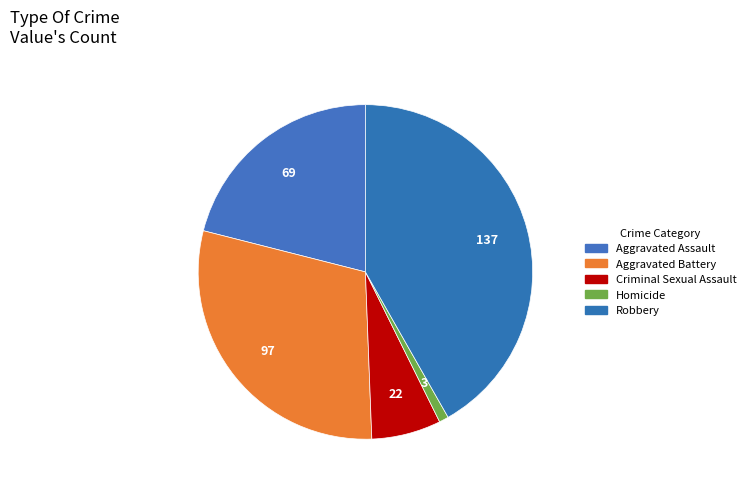

Is Homicide the majority of the pie?

No